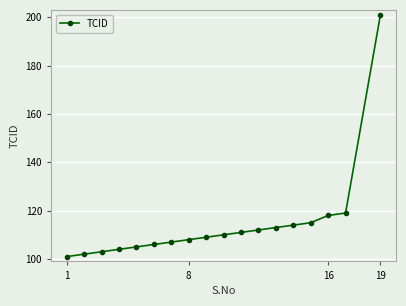

What is the greatest value displayed?

201